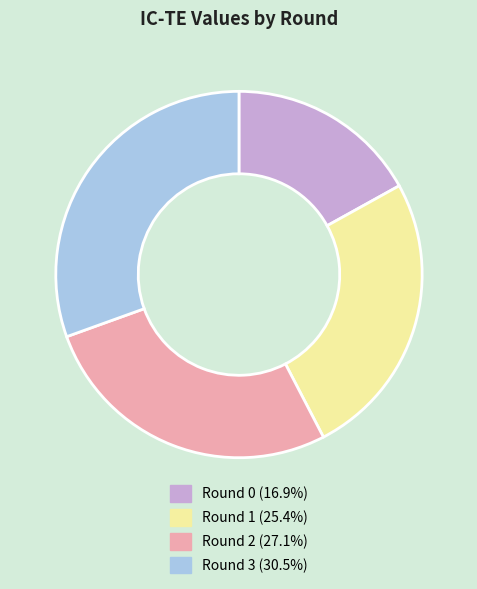

How many segments does this pie chart have?

4